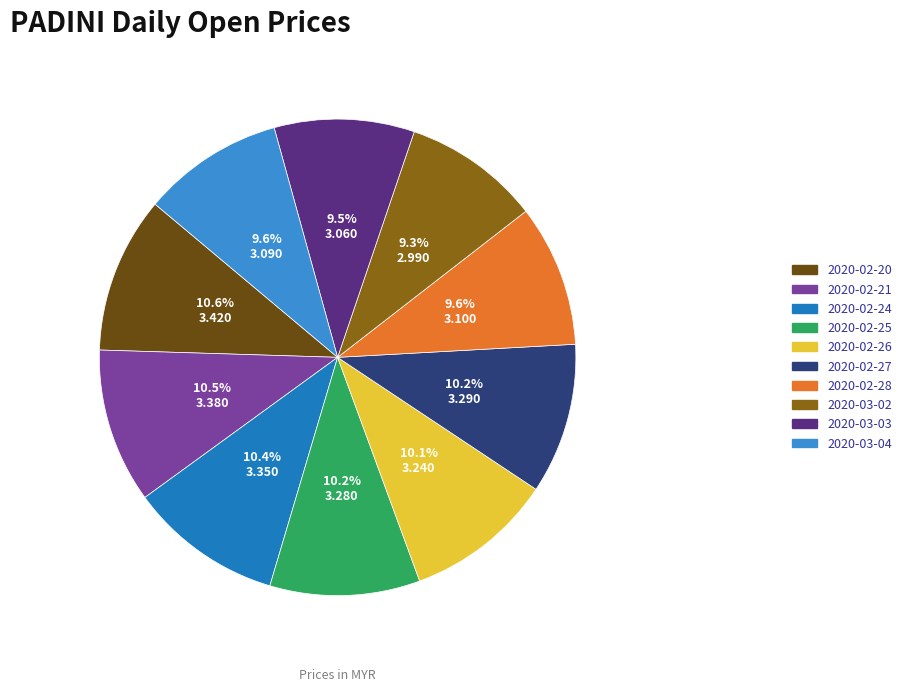

Is there any slice that represents more than half of the pie?

No